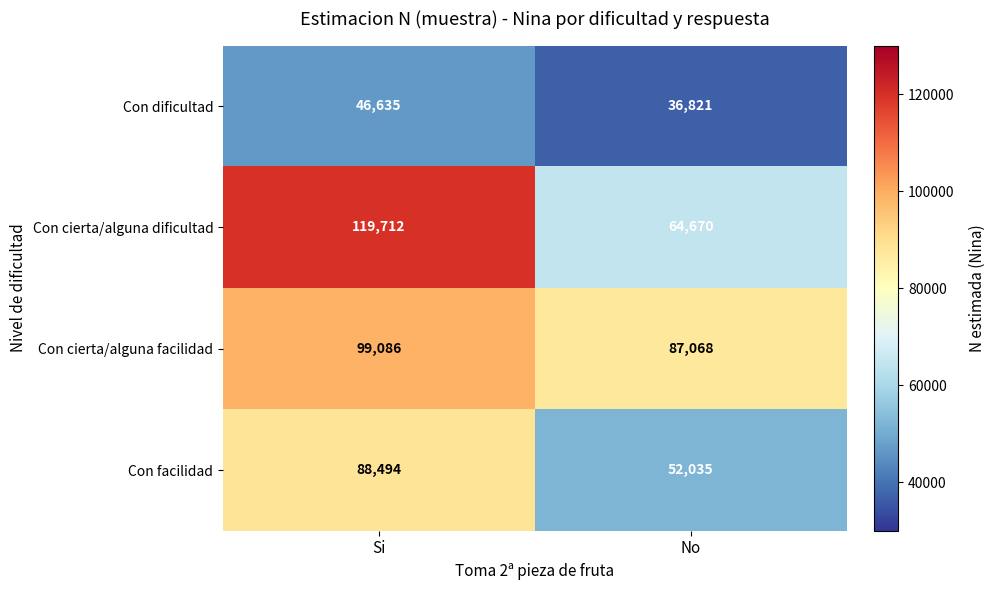

At which category is the sum across all series the highest?

Si